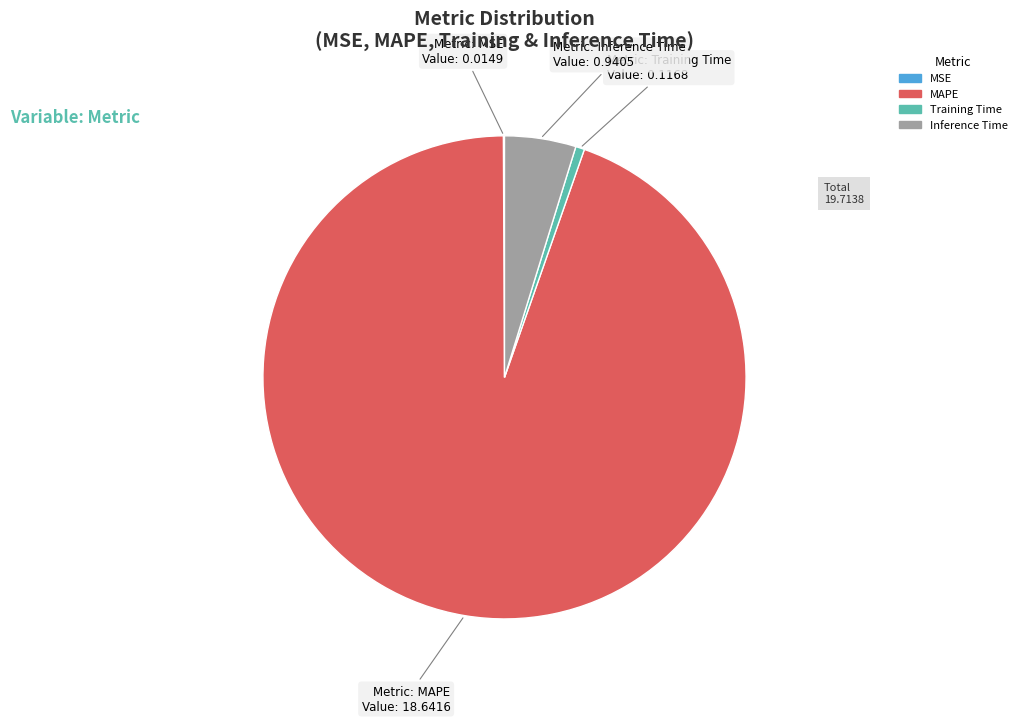

True or false: Inference Time accounts for 5% of the total.

True